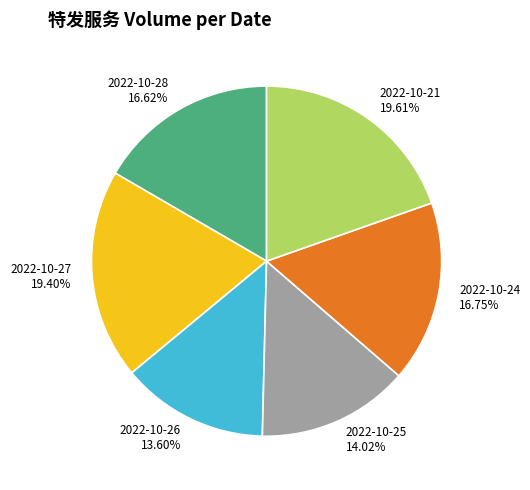

Is there any slice that represents more than half of the pie?

No